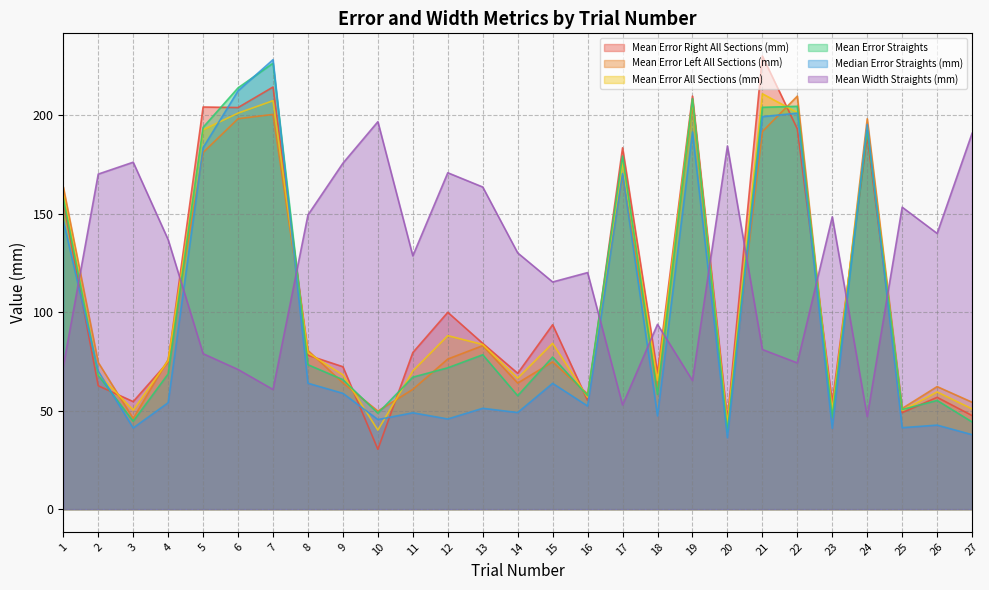

What is the difference between the maximum and minimum values in the Mean Width Straights (mm) series?

149.8